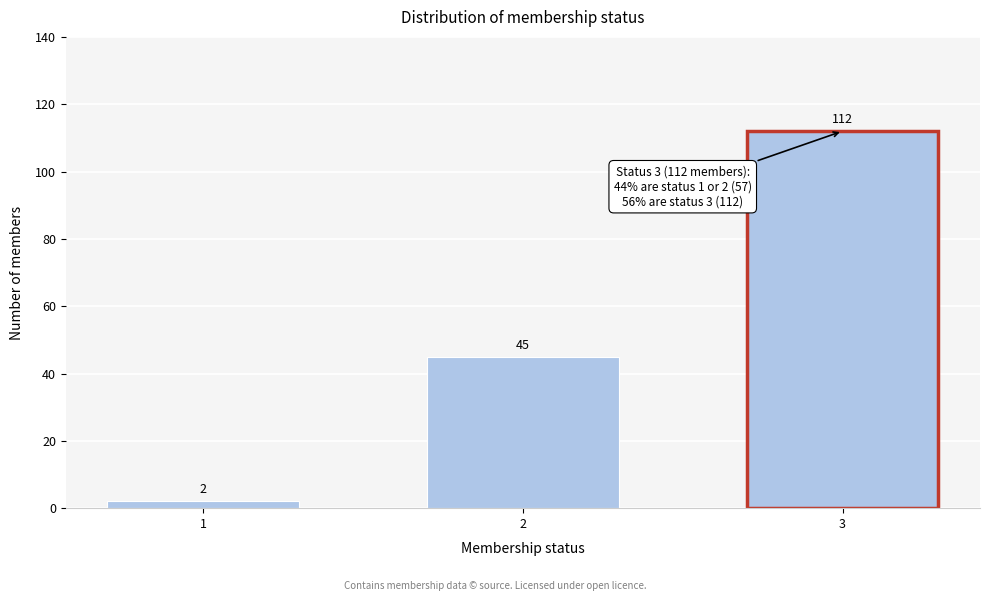

Reading left to right, what are all the values shown in this chart?

2	45	112